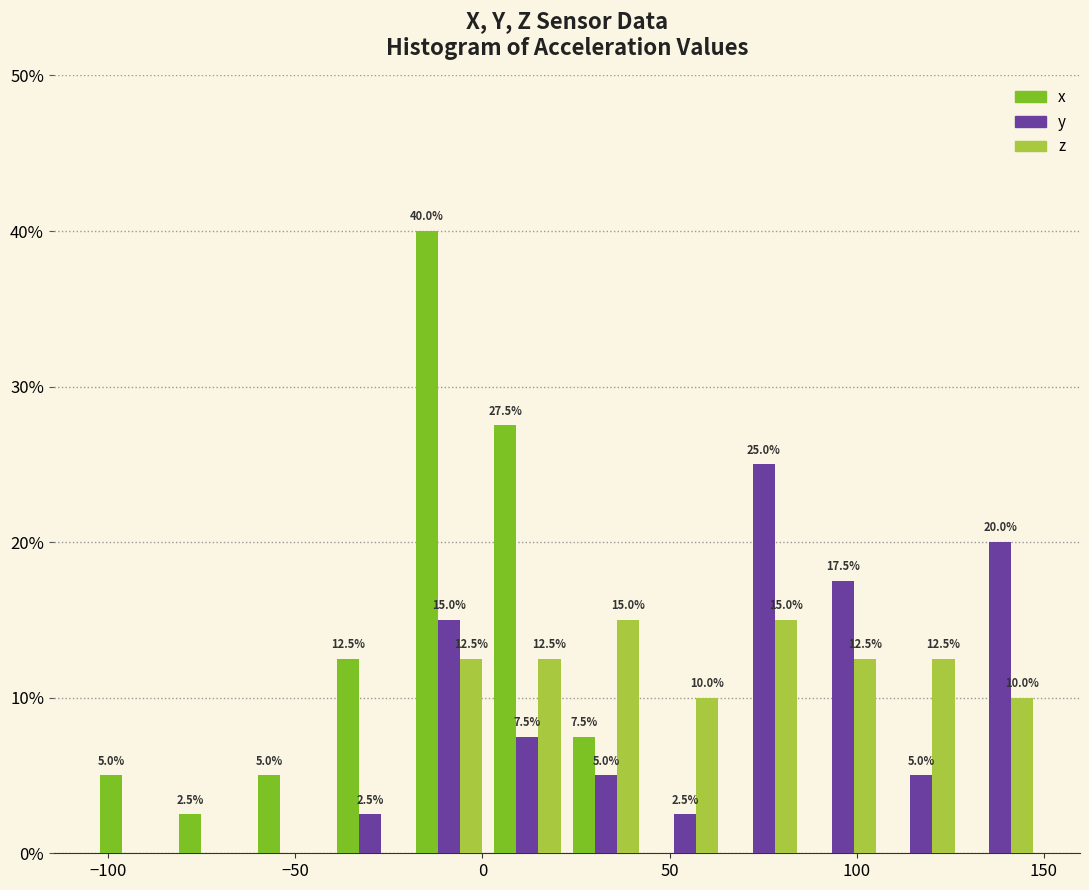

In the y series, which range on the x-axis has the tallest bar?

65 to 85